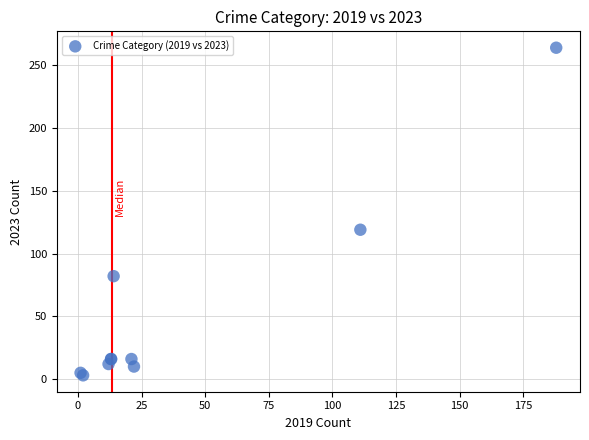

What Y value in the scatter plot is closest to 133?

119